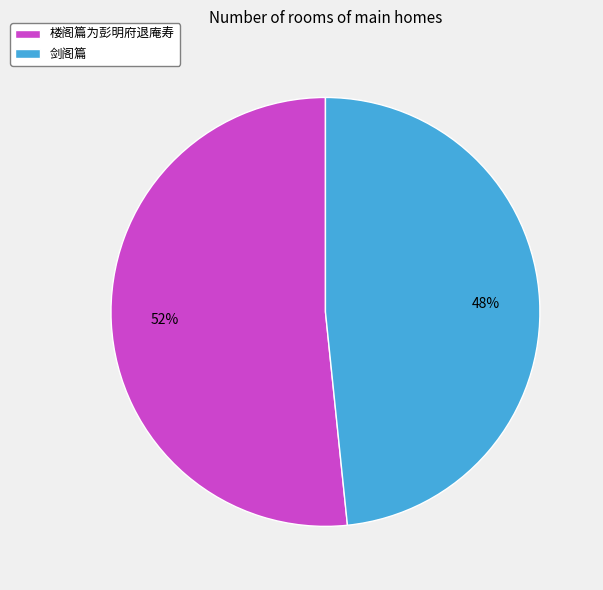

What is the ratio of the value at 楼阁篇为彭明府退庵寿 to the value at 剑阁篇?

1.1